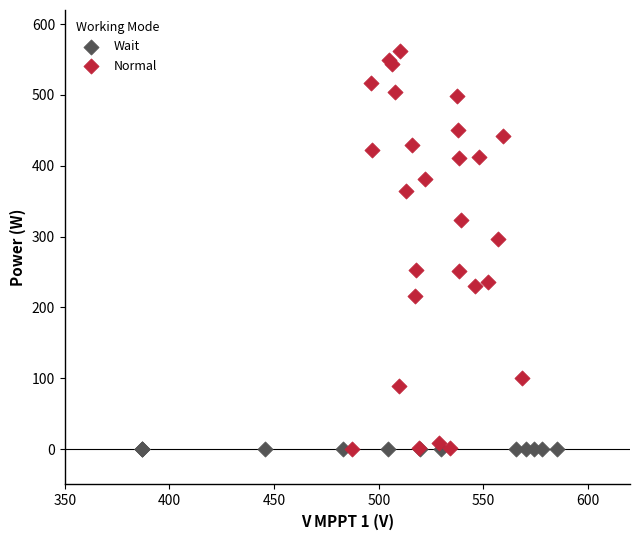

Which series reaches the maximum Y coordinate?

Normal